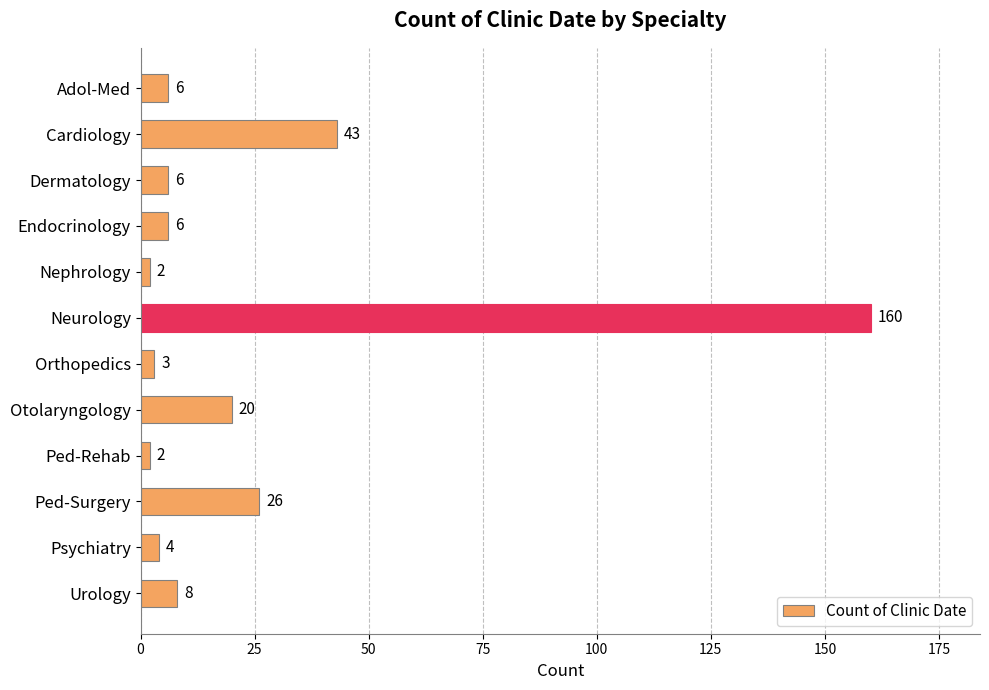

Is it true that the value at Otolaryngology is 20?

True